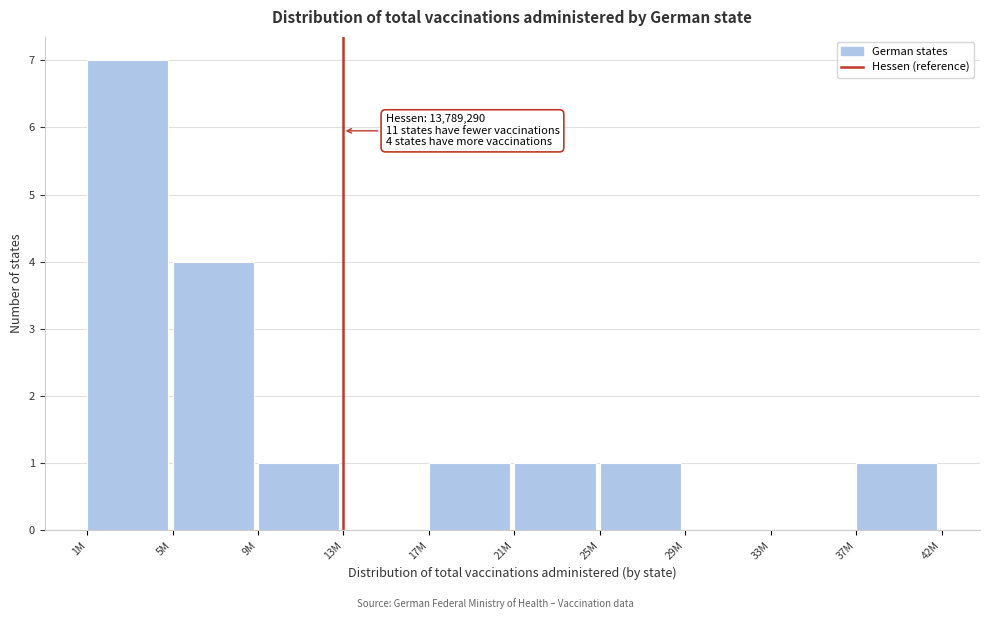

Reading right to left, extract all data points from this chart.

37M=1	33M=0	29M=0	25M=1	21M=1	17M=1	13M=0	9M=1	5M=4	1M=7